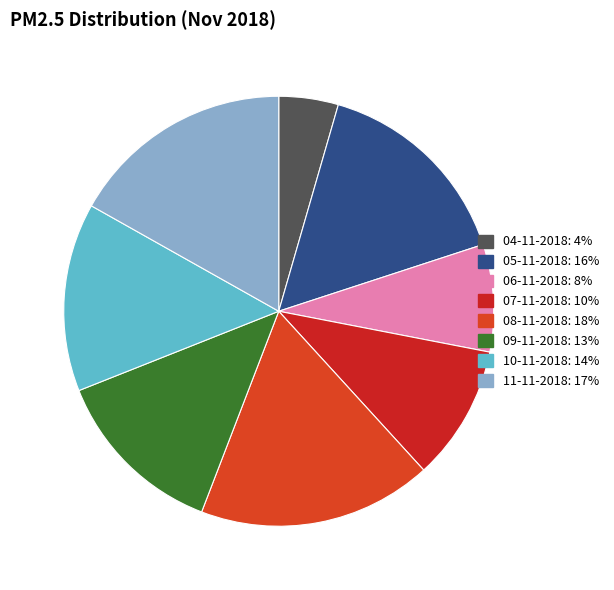

To the nearest percent, what percentage of the pie is 06-11-2018?

8%